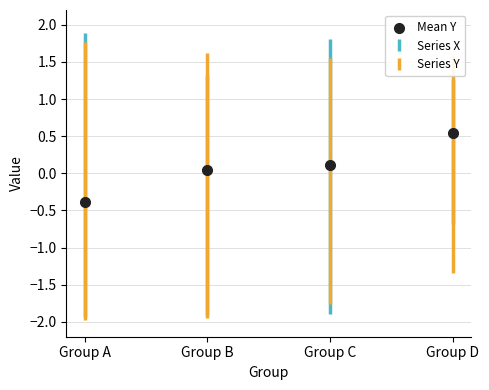

What is the range of Y values (max minus min)?

0.9